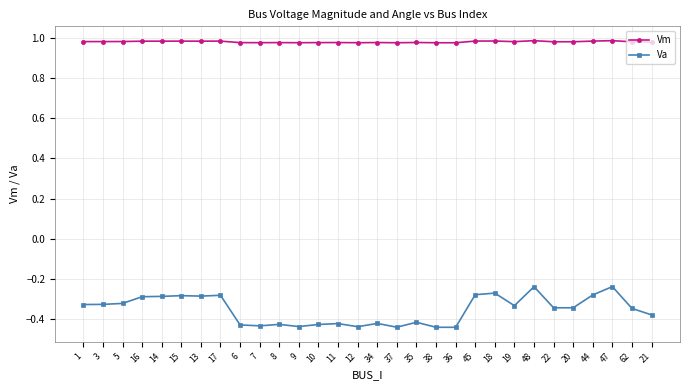

True or false: Va has more than 1 points higher than both neighbors.

True